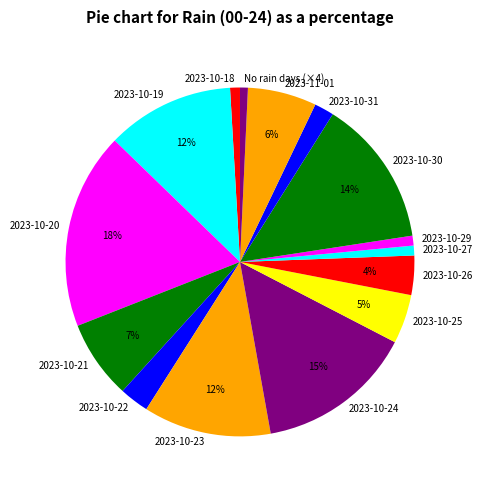

Does any single category account for the majority?

No